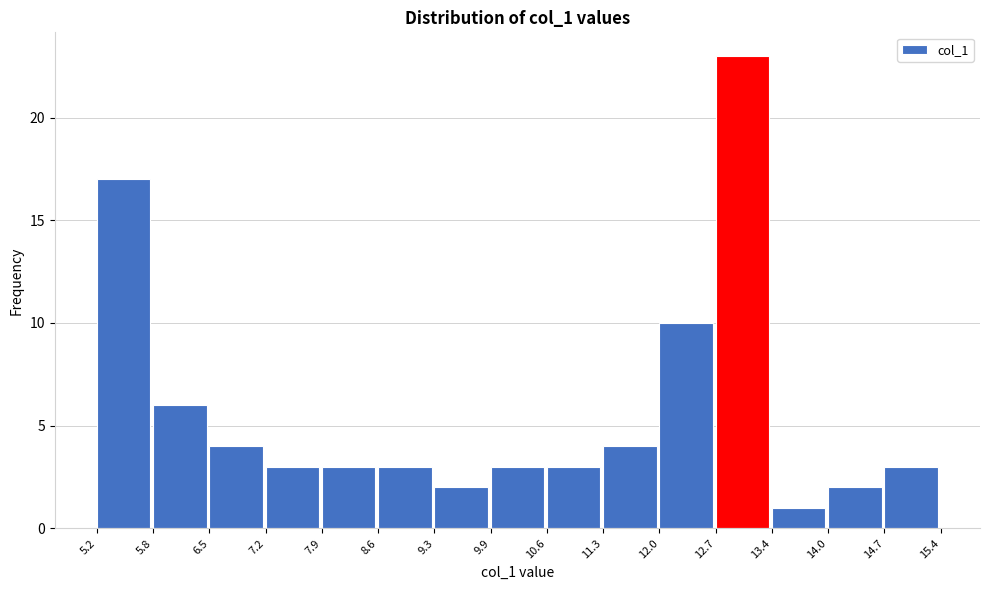

What is the height of the bar covering 11.3 to 12.0 on the x-axis? The values are not printed on the chart, so give them approximately, as read against the axis.

4